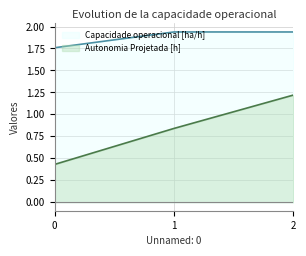

What is the lowest value of the Autonomia Projetada [h] series?

0.4